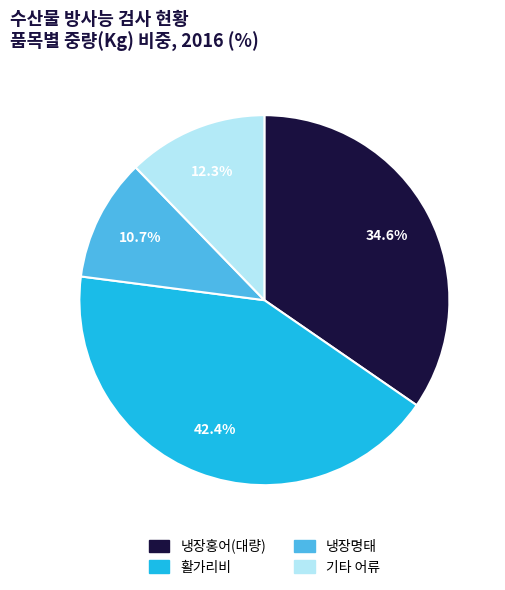

How many slices are in this pie chart?

4